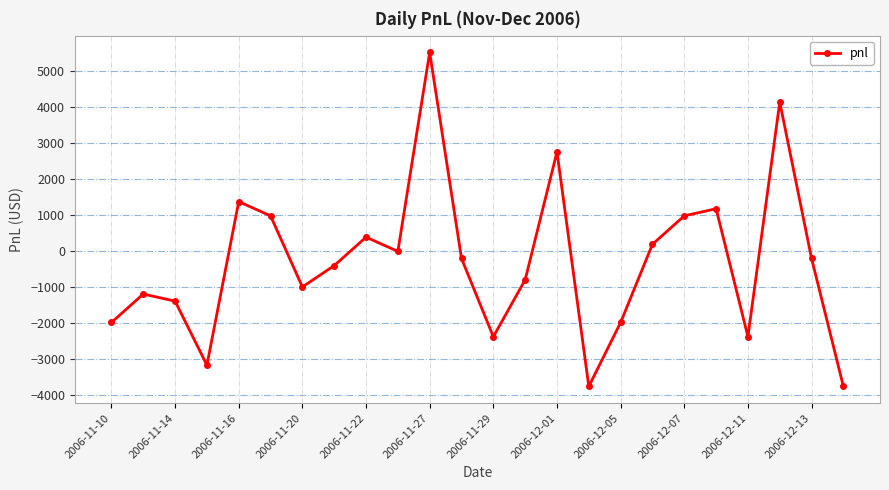

What is the greatest value displayed?

5530.0